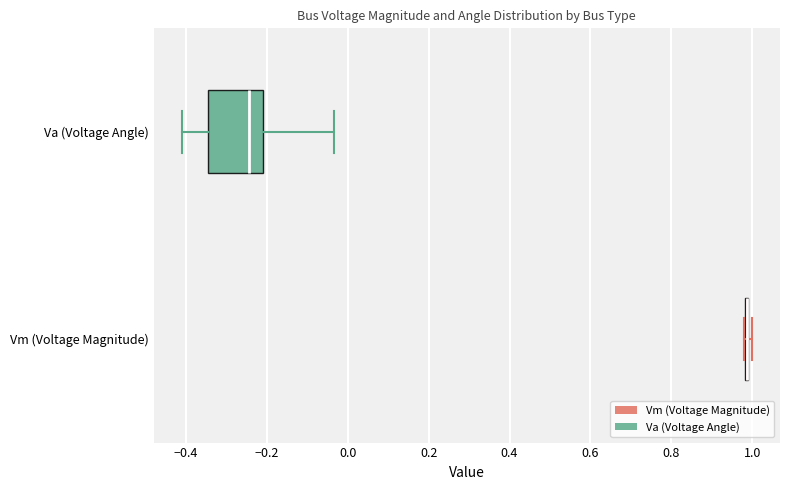

Reading bottom to top, read every box against the x-axis: the position of its median line, the range the box covers, and the ends of its whiskers. The values are not printed on the chart, so give them approximately, as read against the axis.

Vm (Voltage Magnitude): box collapsed to a line at 0.98, whiskers 0.98 to 1.00
Va (Voltage Angle): median -0.24, box -0.34 to -0.20, whiskers -0.40 to -0.04